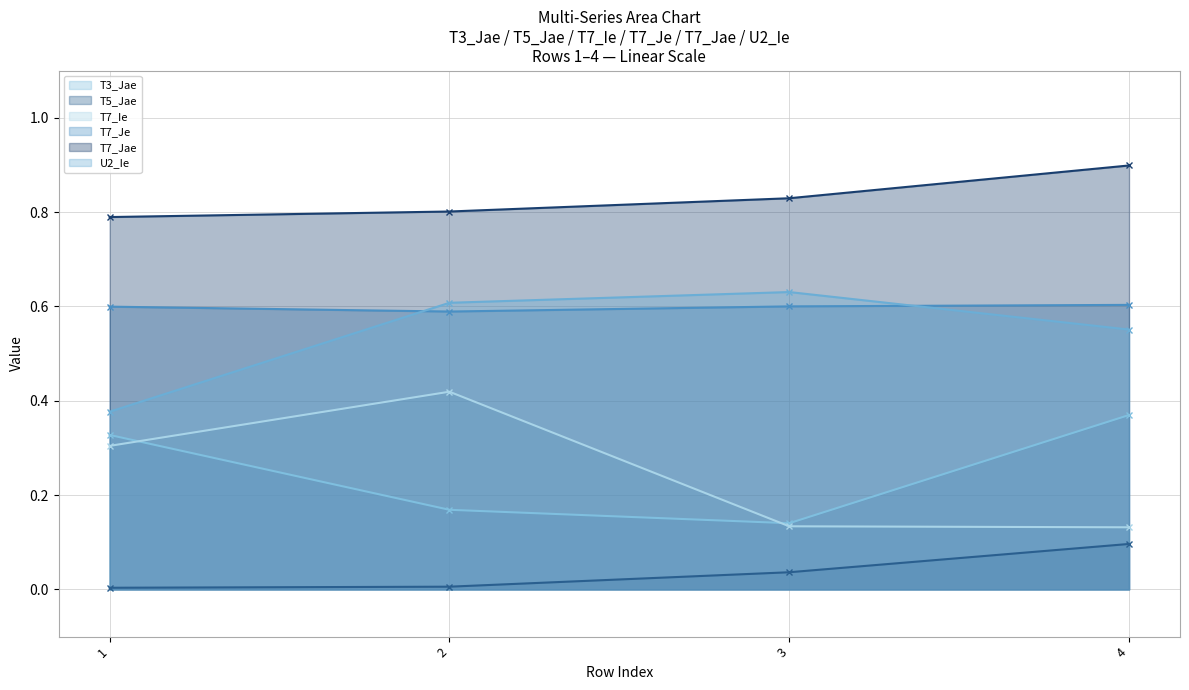

The T7_Jae series shows 0.8 at 1. True or false?

True